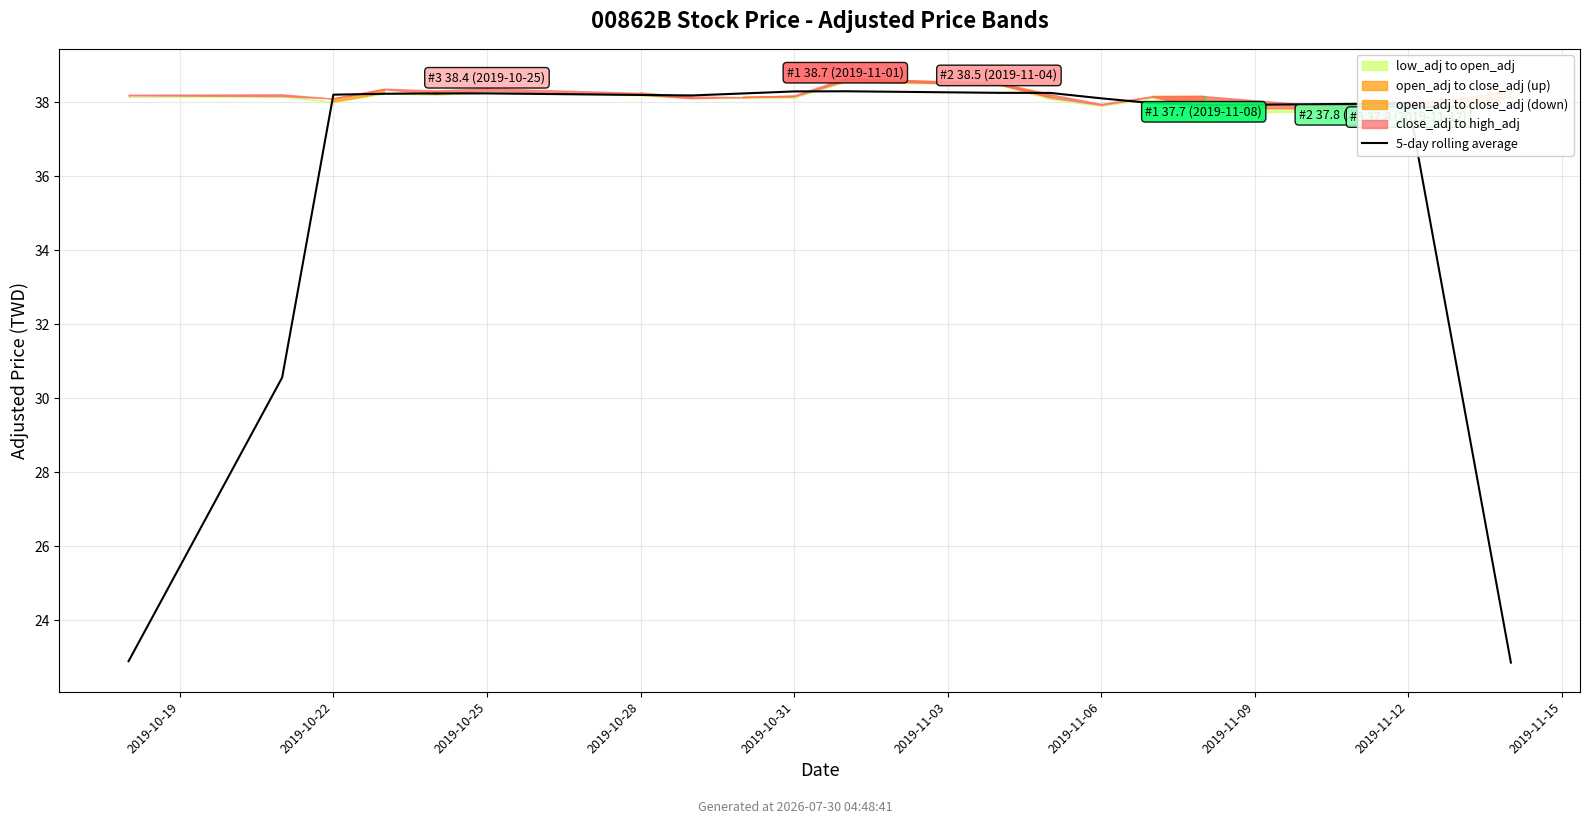

How many points are higher than both their immediate neighbors (excluding endpoints)?

3